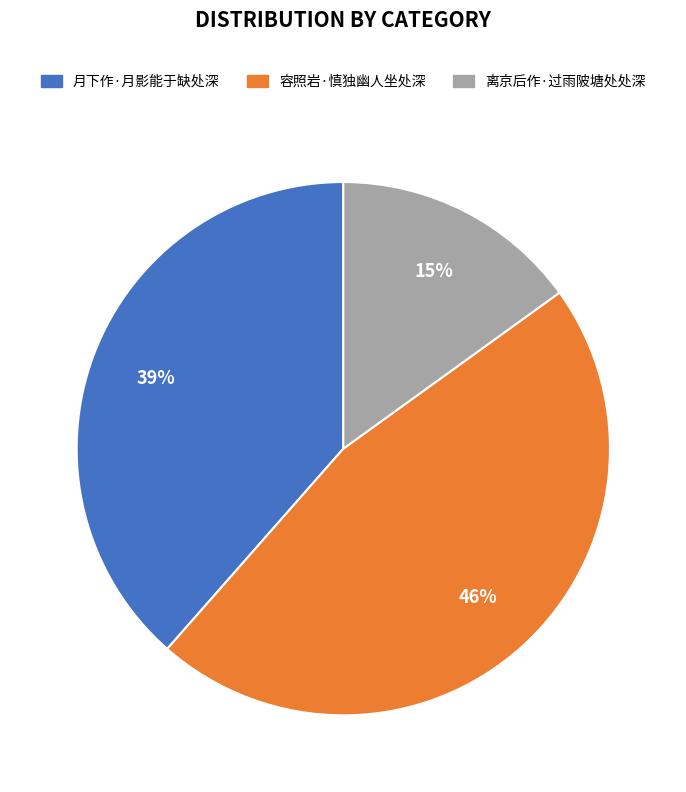

Between 离京后作·过雨陂塘处处深 and 容照岩·慎独幽人坐处深, which is larger?

容照岩·慎独幽人坐处深